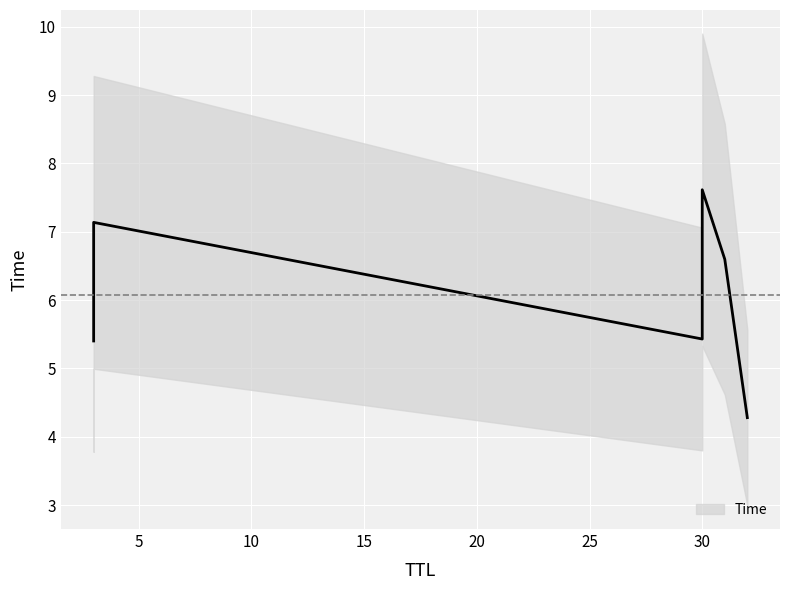

How many data points does each series have?

6